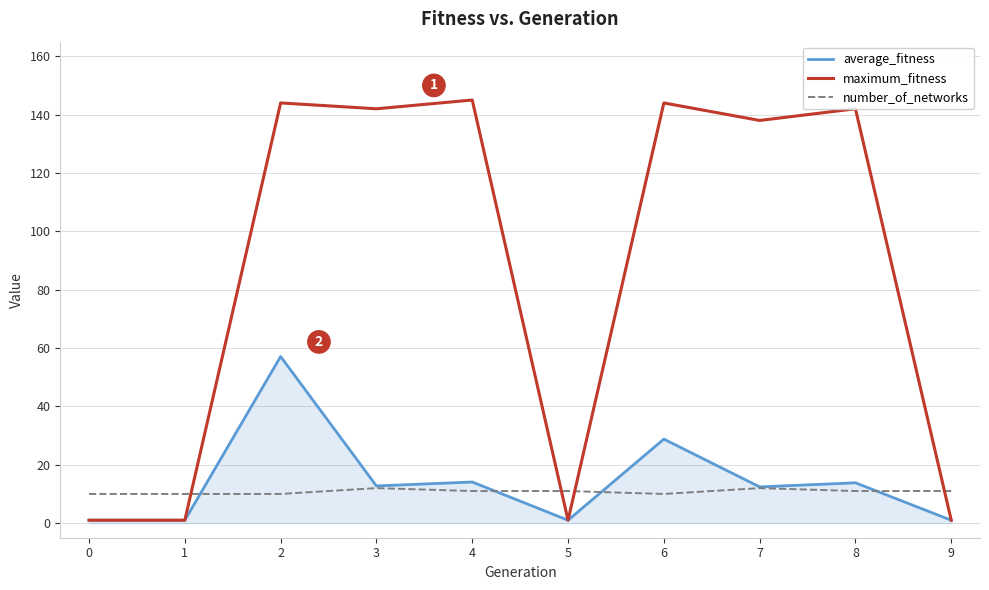

True or false: maximum_fitness has more than 0 interior local peaks.

True